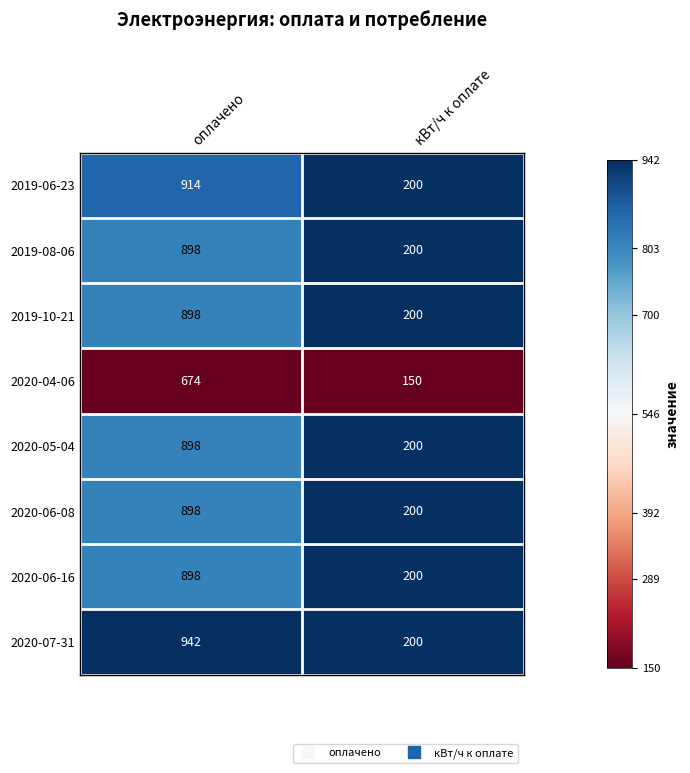

Reading left to right, what are all the values shown in this chart?

2019-06-23: оплачено=914	кВт/ч к оплате=200
2019-08-06: оплачено=898	кВт/ч к оплате=200
2019-10-21: оплачено=898	кВт/ч к оплате=200
2020-04-06: оплачено=674	кВт/ч к оплате=150
2020-05-04: оплачено=898	кВт/ч к оплате=200
2020-06-08: оплачено=898	кВт/ч к оплате=200
2020-06-16: оплачено=898	кВт/ч к оплате=200
2020-07-31: оплачено=942	кВт/ч к оплате=200